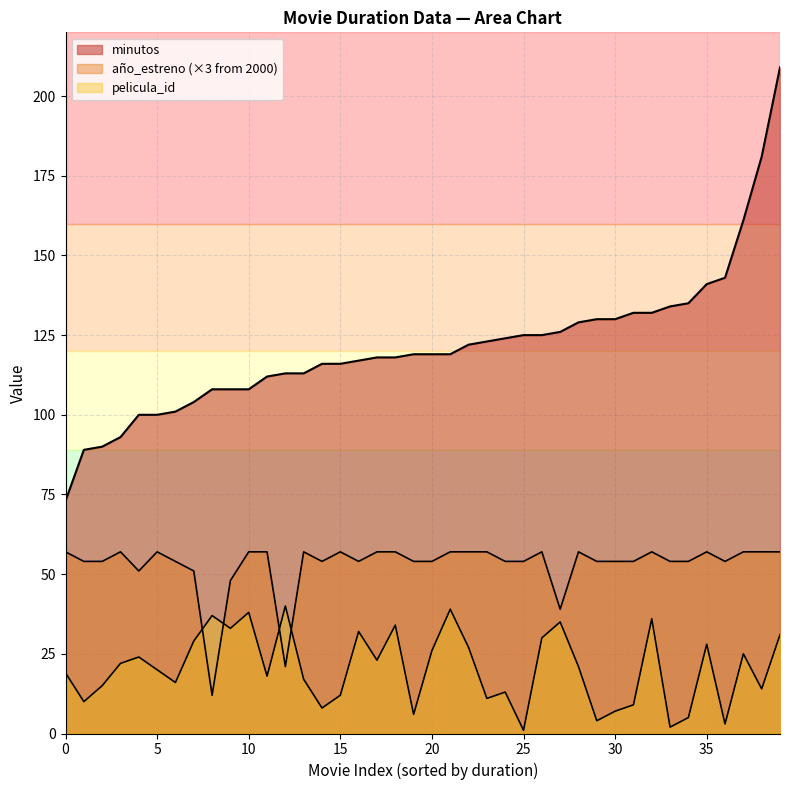

What is the difference between the second highest and second lowest values?

92